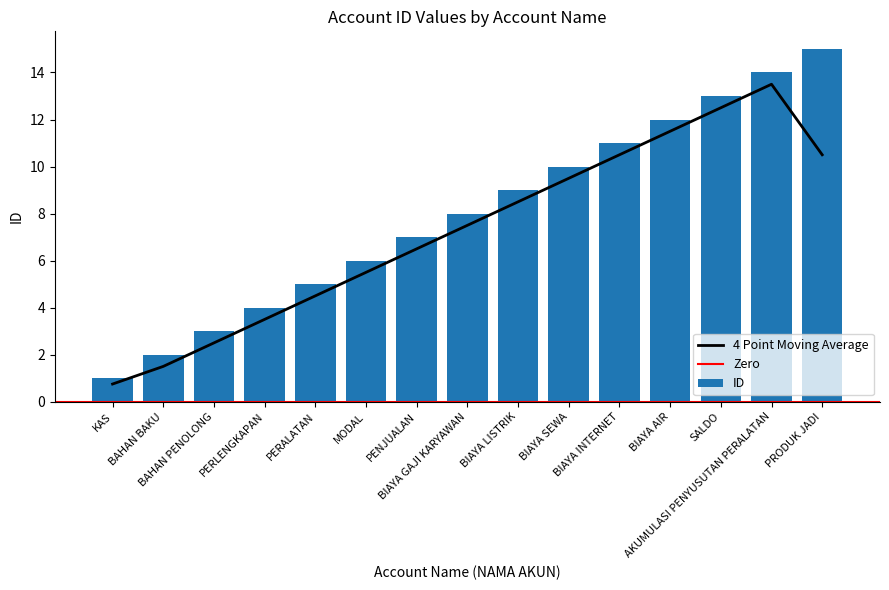

How many bars are there in total?

15